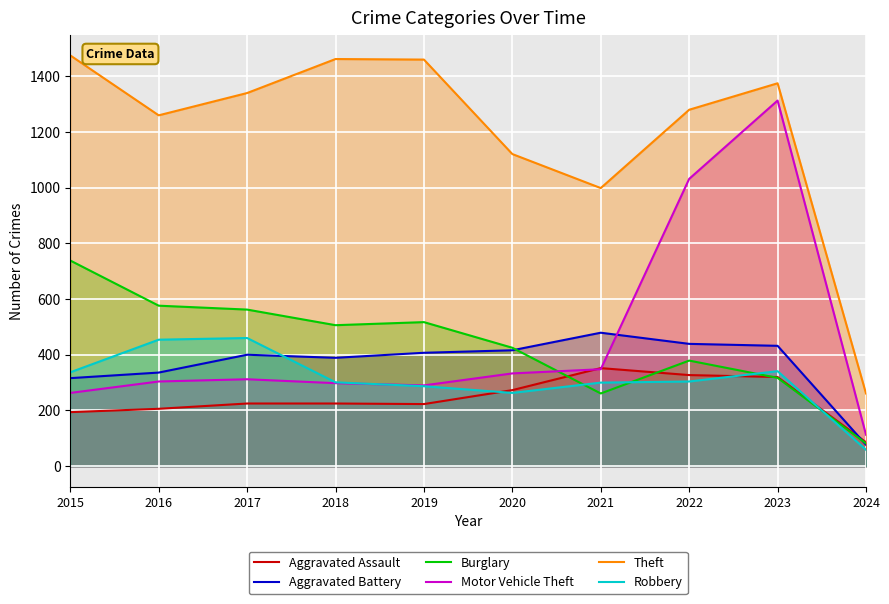

Where is the first local maximum for Motor Vehicle Theft?

2017